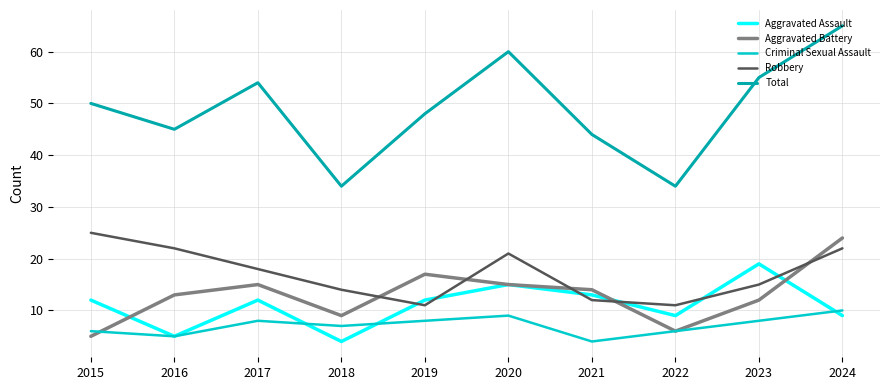

Which series has the largest total across all categories?

Total